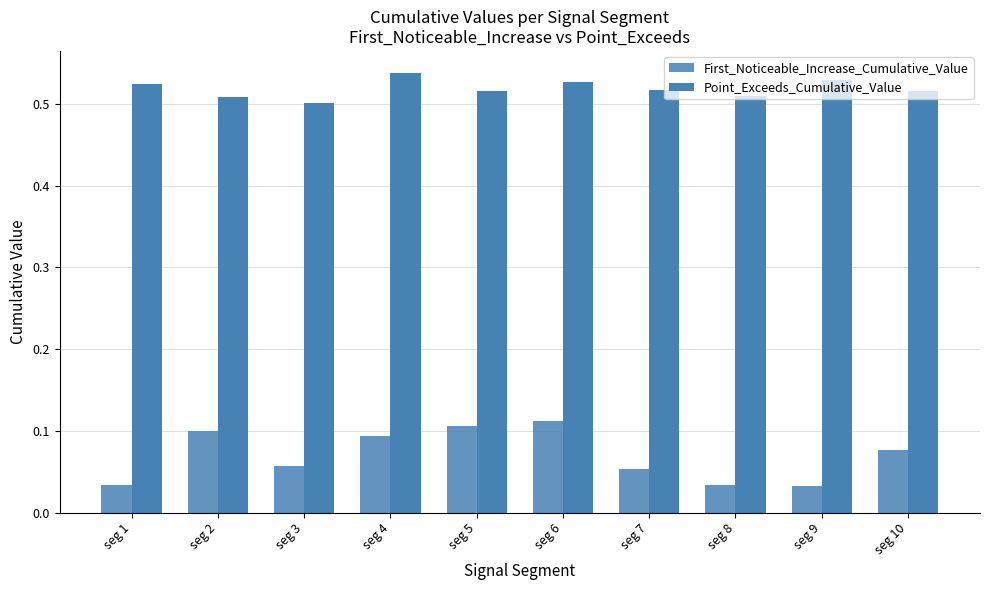

How many distinct data groups are displayed?

2